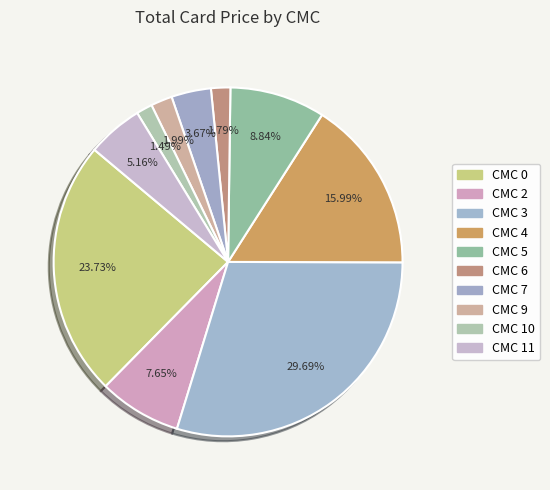

How many slices are in this pie chart?

10